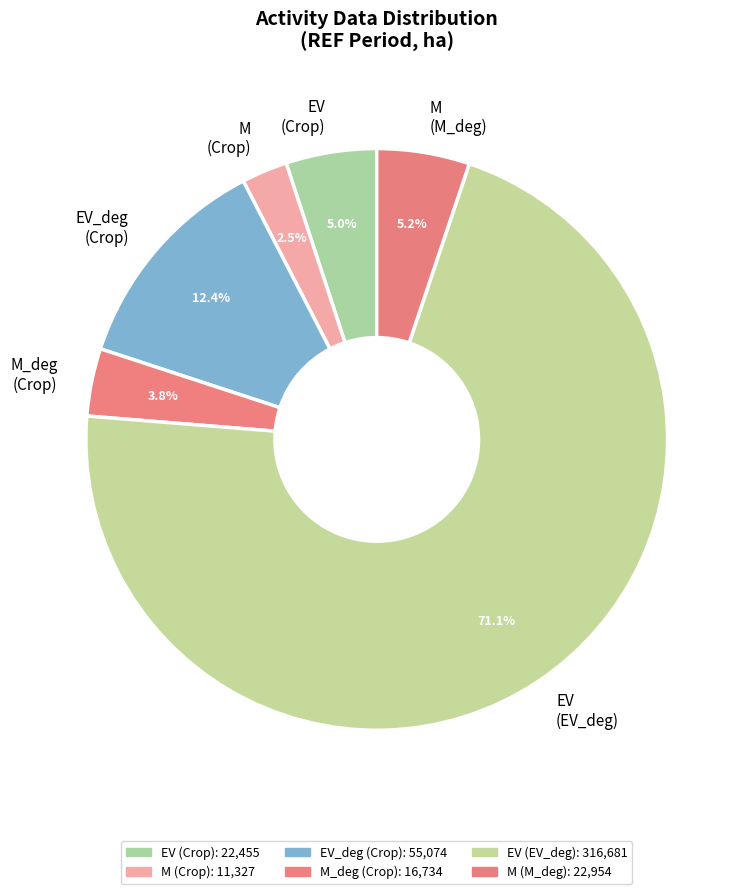

Approximately how many times larger is the value at M (M_deg) compared to EV_deg (Crop)?

0.4